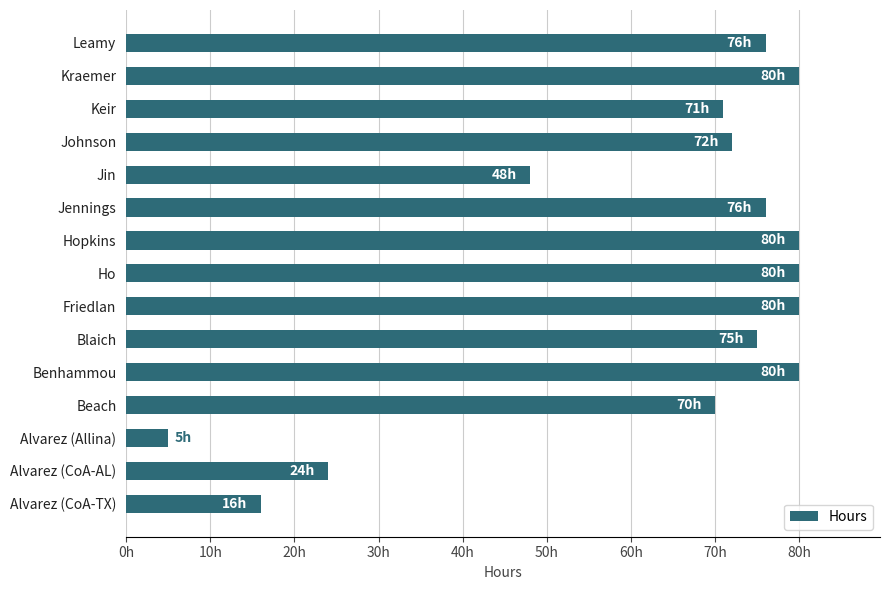

What is the maximum value shown in the chart?

80